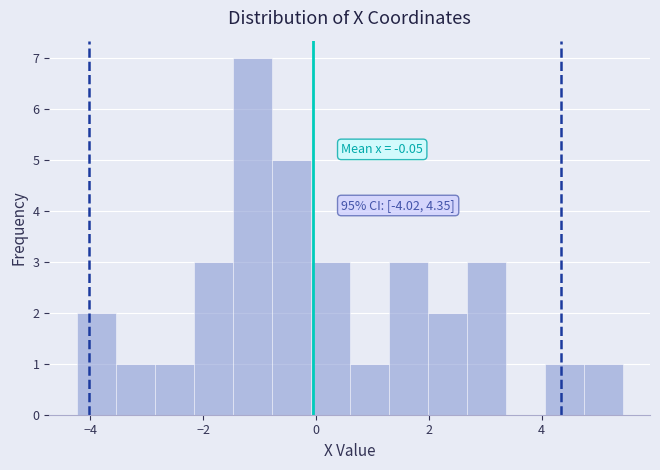

Read against the x-axis, roughly where is the centre of the tallest bar?

-1.2